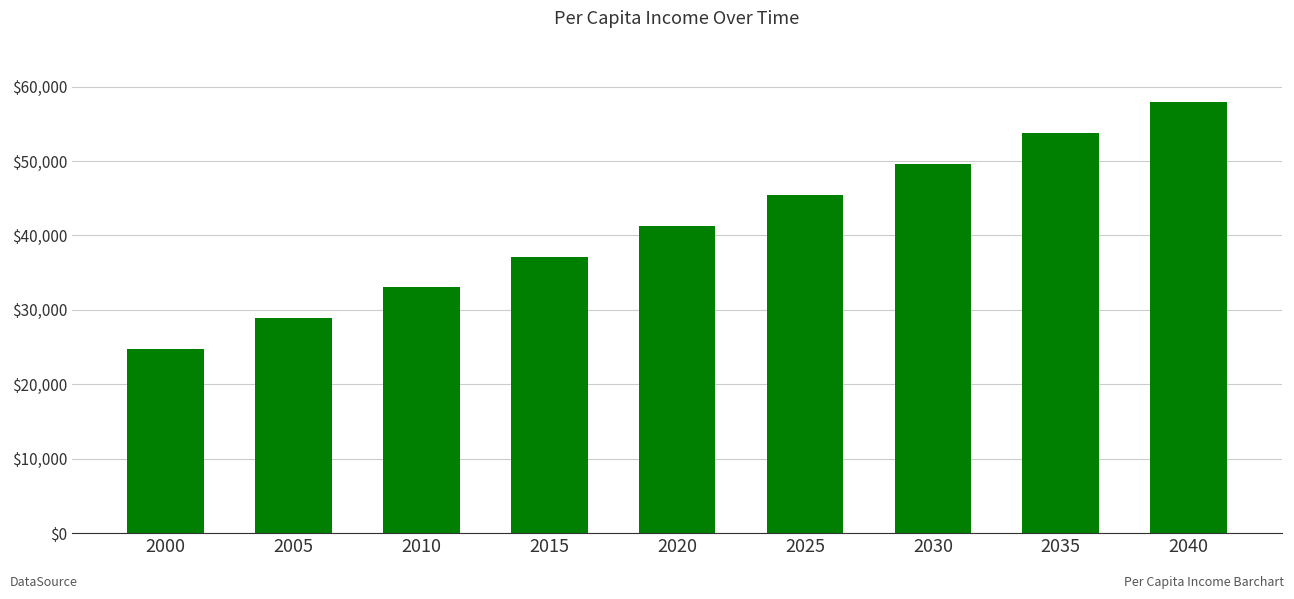

What is the difference between the values at 2010 and 2020?

8284.7